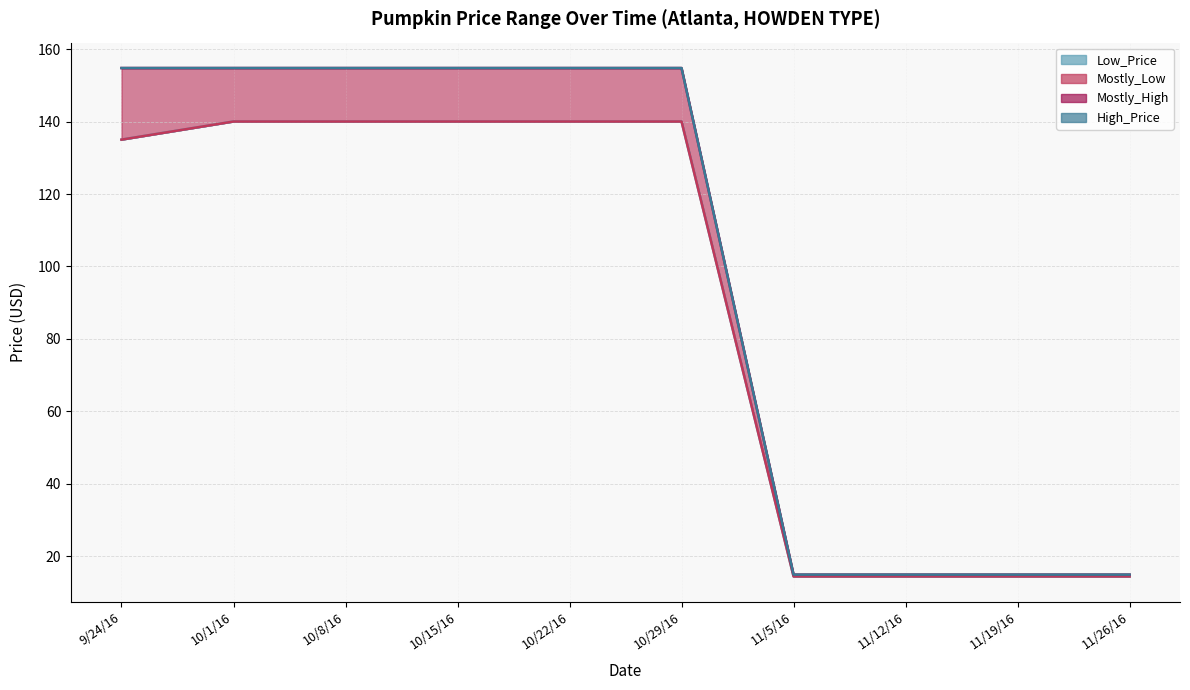

Reading left to right, list all the values displayed in this chart.

Low_Price: 135.0	140.0	140.0	140.0	140.0	140.0	14.5	14.5	14.5	14.5
Mostly_Low: 135.0	140.0	140.0	140.0	140.0	140.0	14.5	14.5	14.5	14.5
Mostly_High: 154.8	154.8	154.8	154.8	154.8	154.8	15.0	15.0	15.0	15.0
High_Price: 154.8	154.8	154.8	154.8	154.8	154.8	15.0	15.0	15.0	15.0